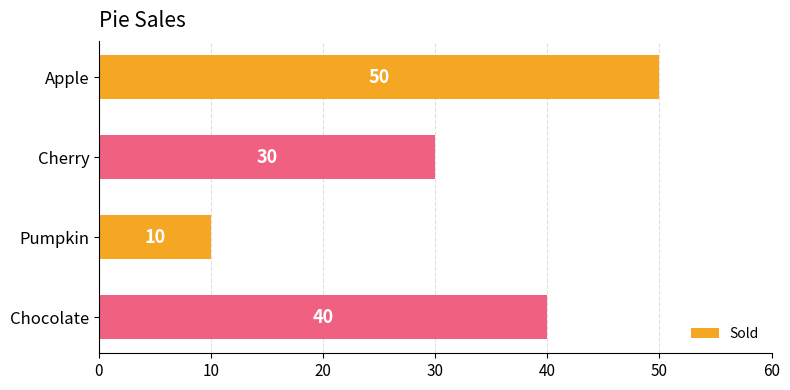

Count the number of data series in this chart.

1